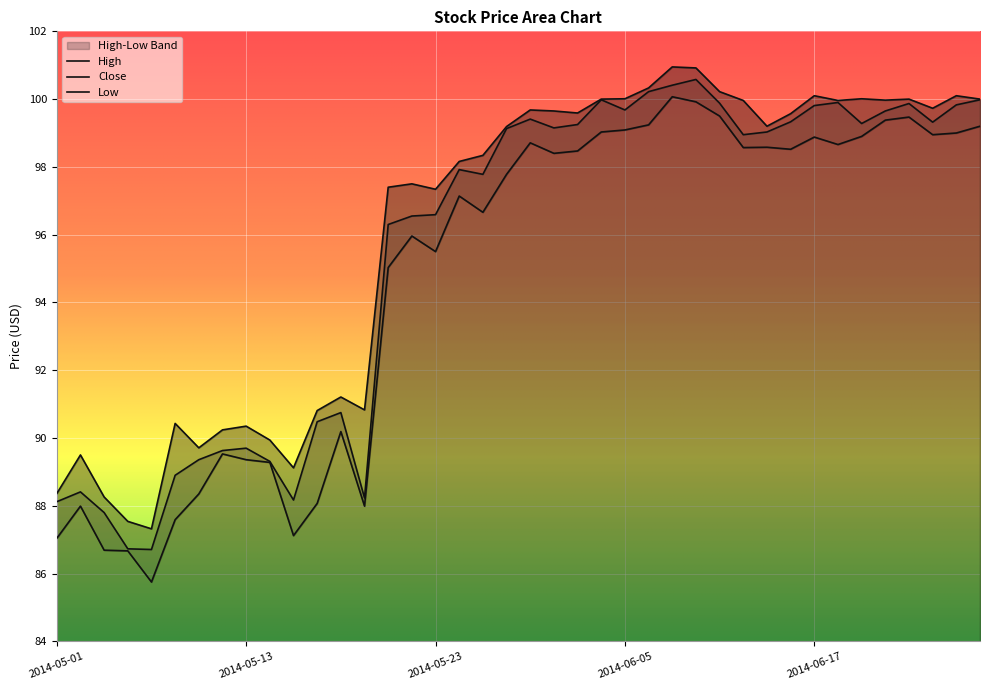

What is the highest value of the Close series?

100.6